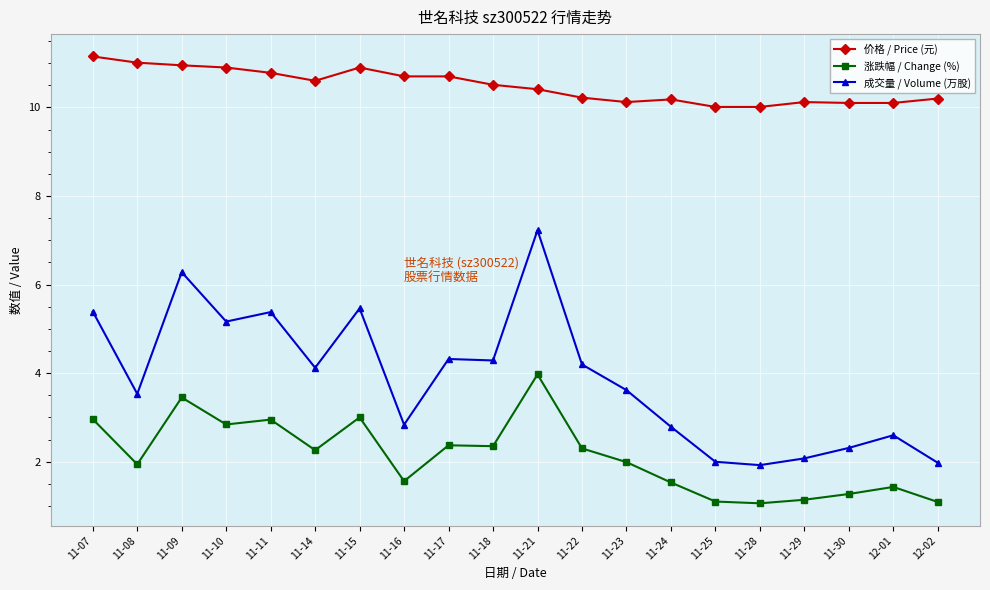

What is the label of the 2nd point from the right?

12-01